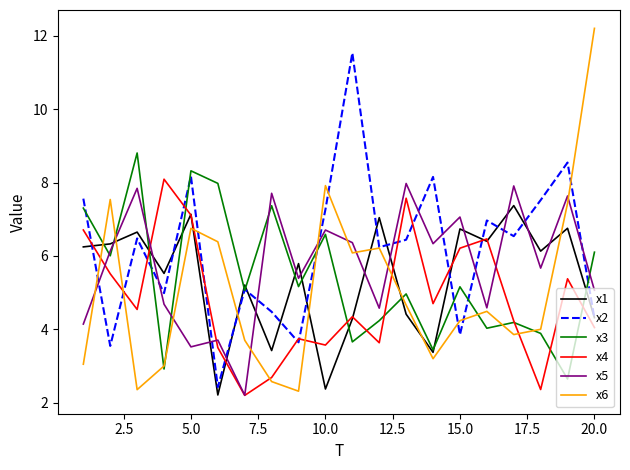

Which series has the largest range (max minus min)?

x6